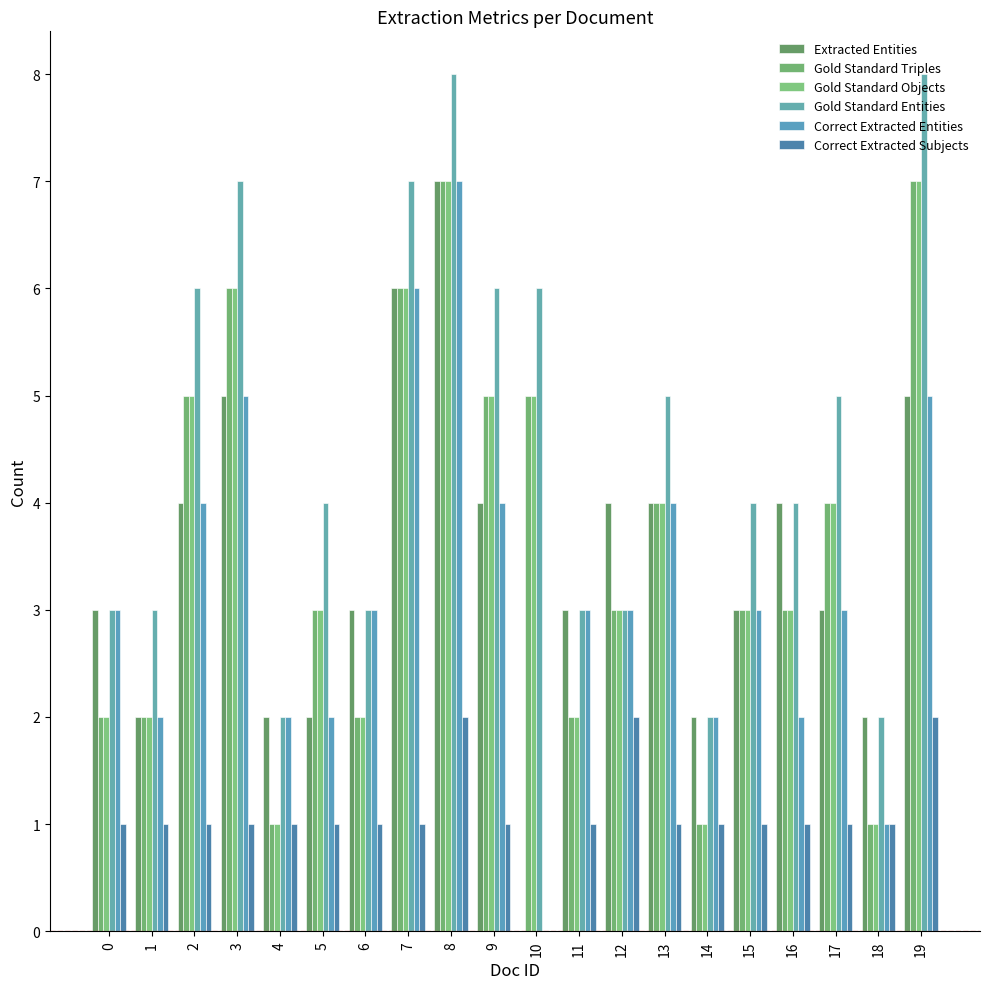

What is the value of the Gold Standard Objects bar at the 11th from the left?

5